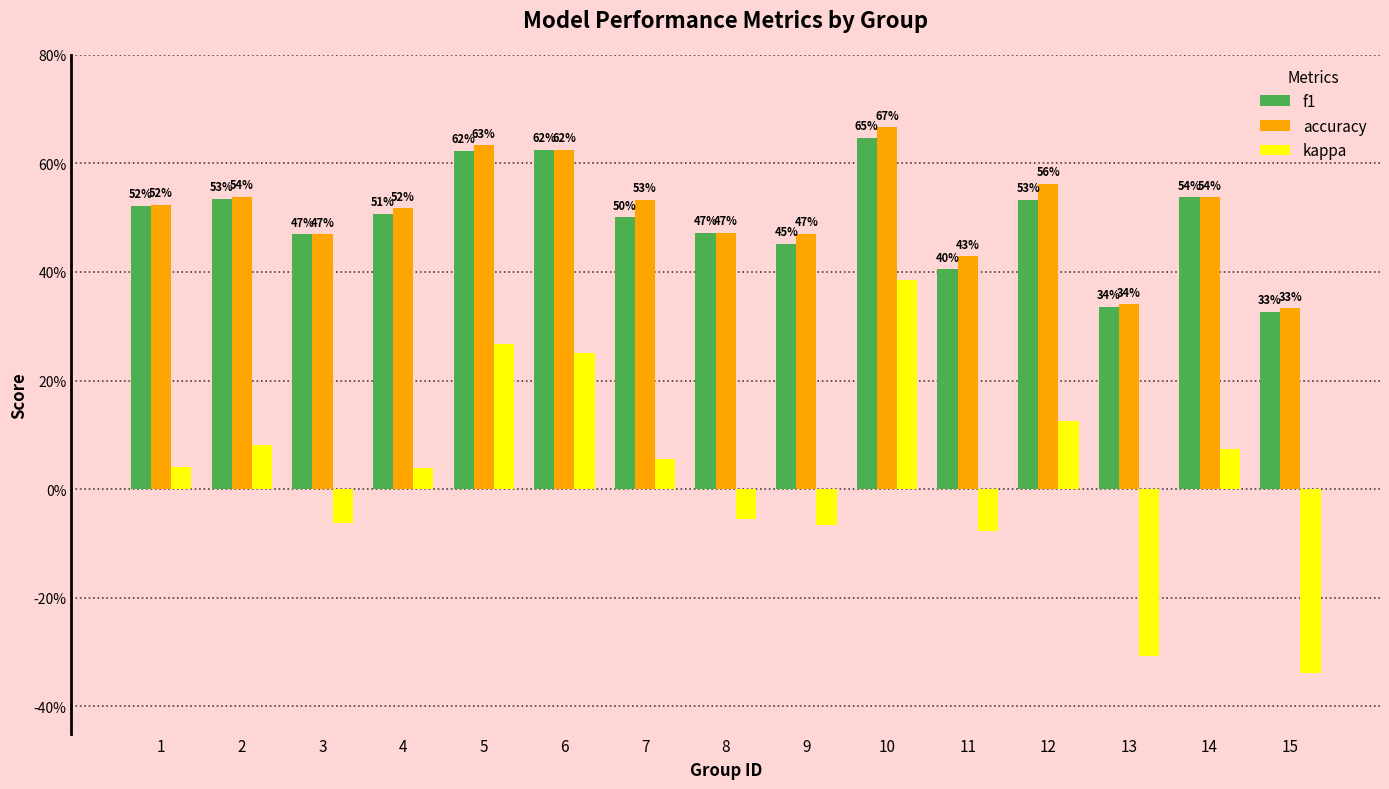

Reading left to right, extract all data points from this chart.

f1: 0.5	0.5	0.5	0.5	0.6	0.6	0.5	0.5	0.5	0.6	0.4	0.5	0.3	0.5	0.3
accuracy: 0.5	0.5	0.5	0.5	0.6	0.6	0.5	0.5	0.5	0.7	0.4	0.6	0.3	0.5	0.3
kappa: 0.0	0.1	-0.1	0.0	0.3	0.2	0.1	-0.1	-0.1	0.4	-0.1	0.1	-0.3	0.1	-0.3